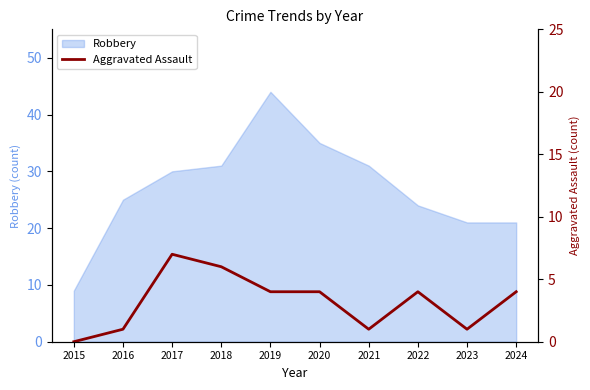

The value of Robbery at 2016 is 25. True or false?

True